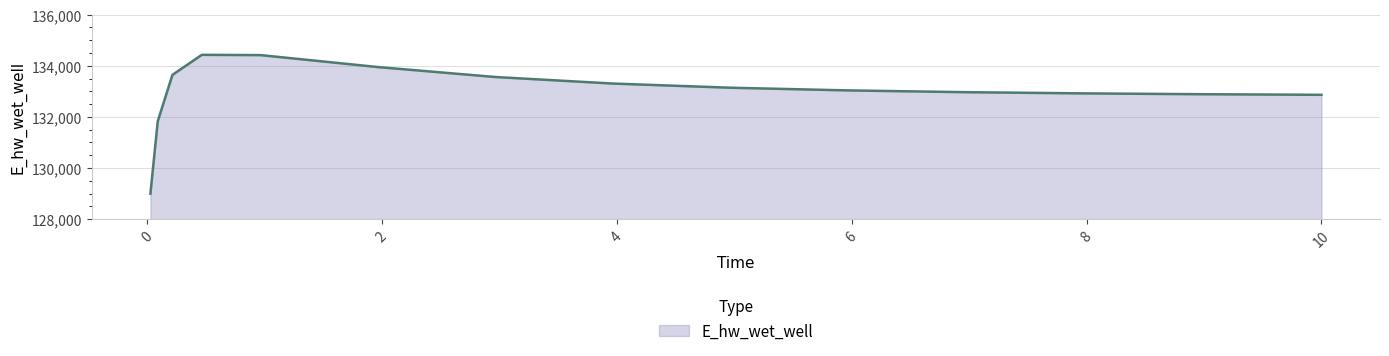

What is the smallest value displayed?

128995.5